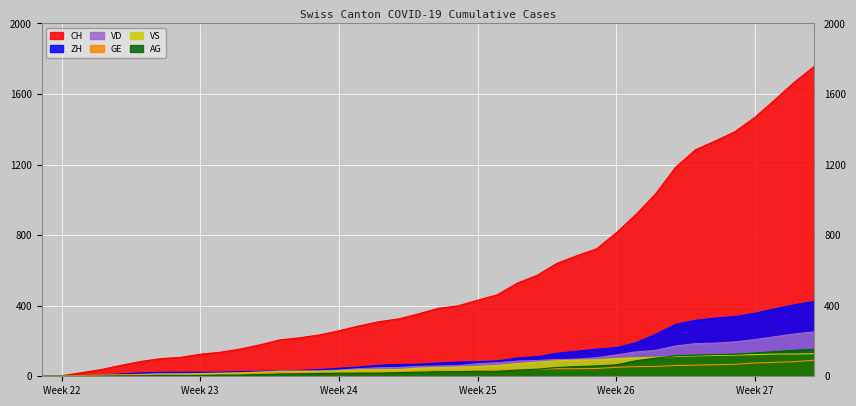

True or false: AG and VD cross at least once.

False